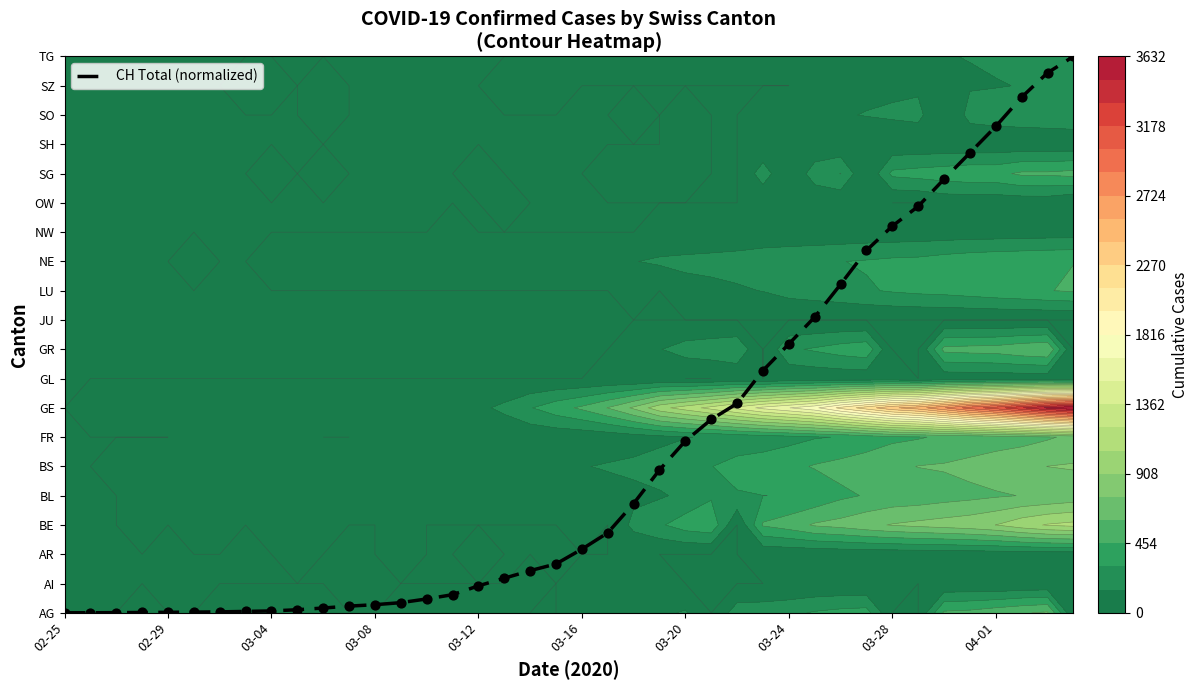

Reading left to right, list all the values displayed in this chart.

0.0	0.0	0.0	0.0	0.0	0.0	0.0	0.0	0.1	0.1	0.2	0.2	0.3	0.3	0.5	0.6	0.9	1.2	1.4	1.7	2.2	2.7	3.7	4.9	5.9	6.6	7.1	8.3	9.2	10.1	11.2	12.4	13.2	13.9	14.8	15.7	16.6	17.6	18.4	19.0